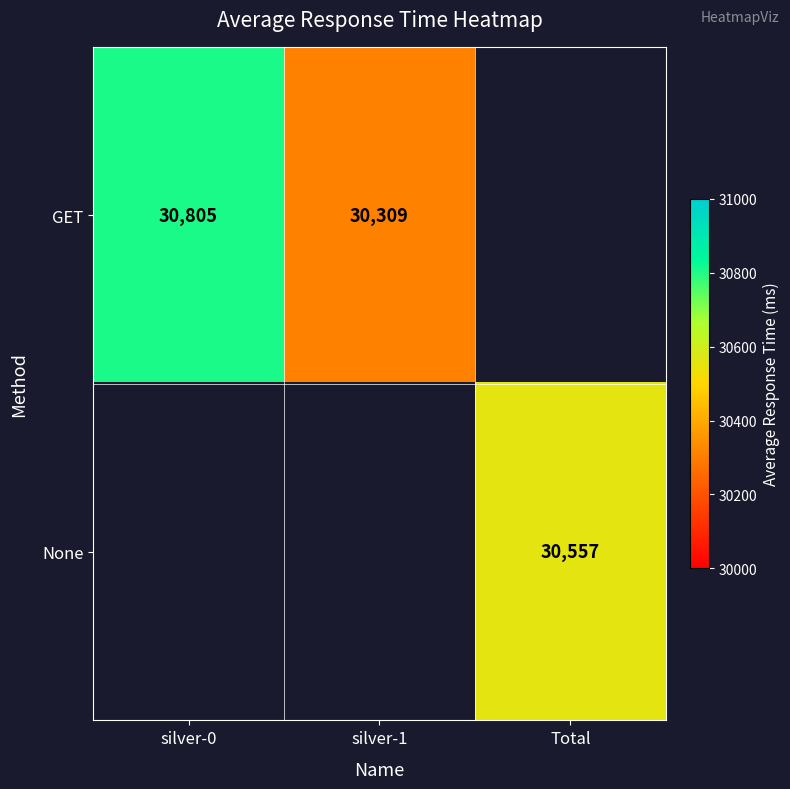

True or false: GET has a value of 10908 at silver-1.

False